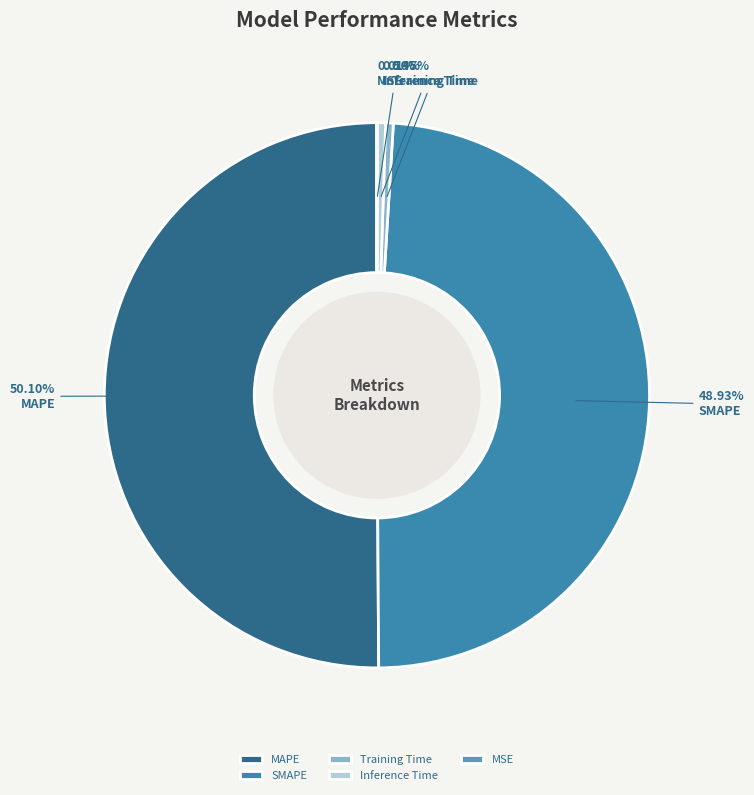

How many segments does this pie chart have?

5